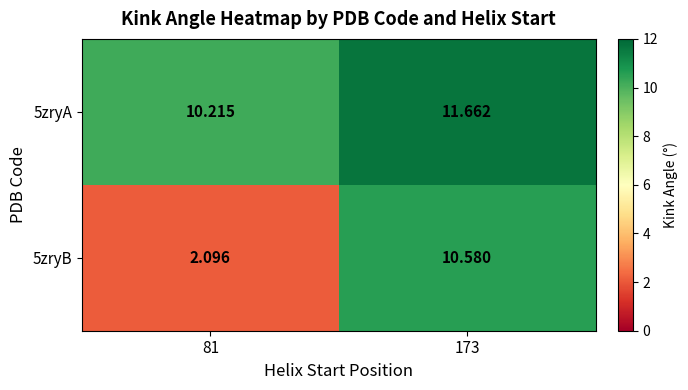

List the series in order of their peak value, highest first.

5zryA, 5zryB